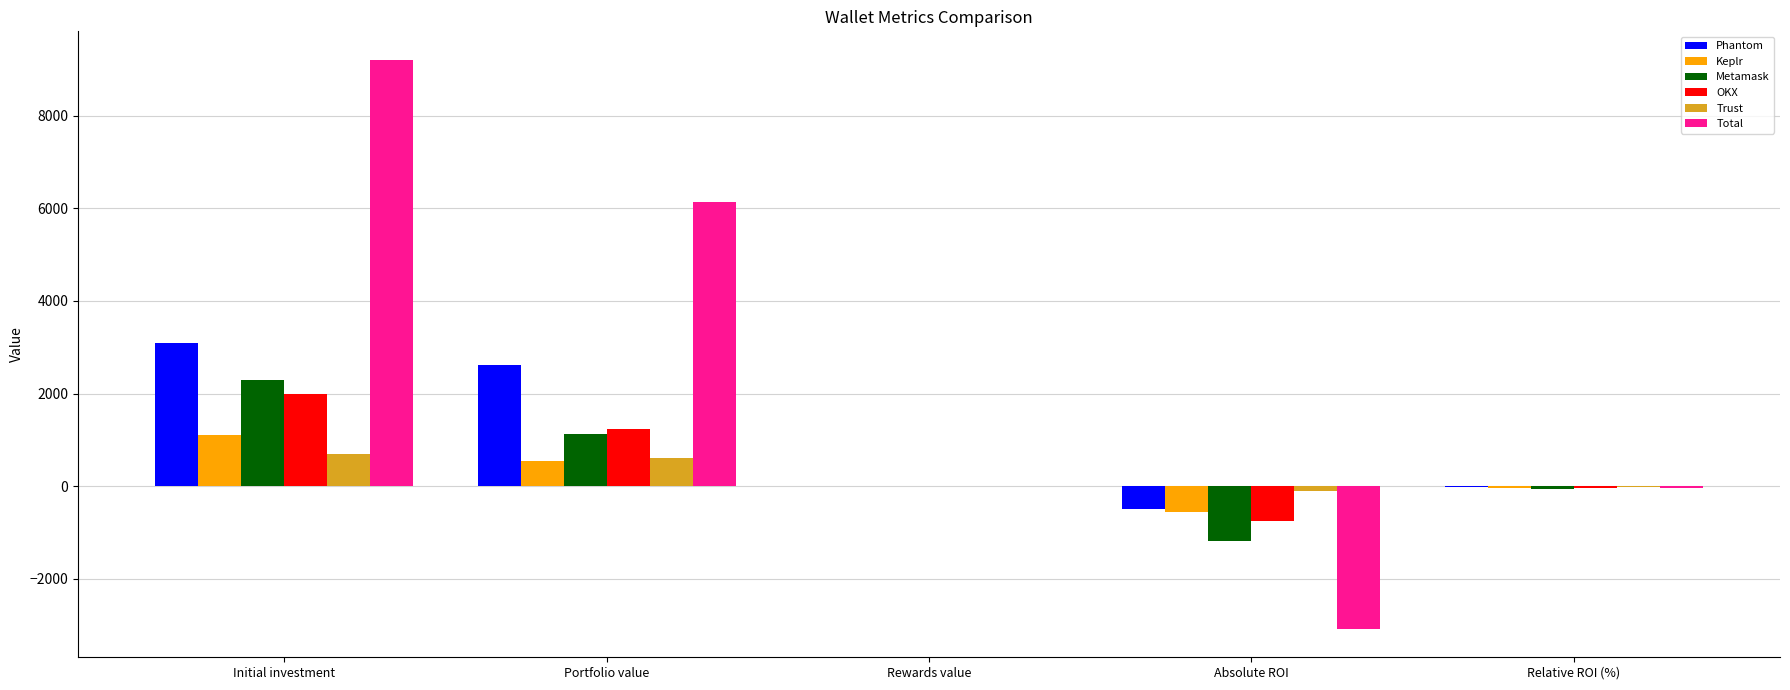

Is the value of OKX at Portfolio value greater than the value of Phantom at Absolute ROI?

Yes